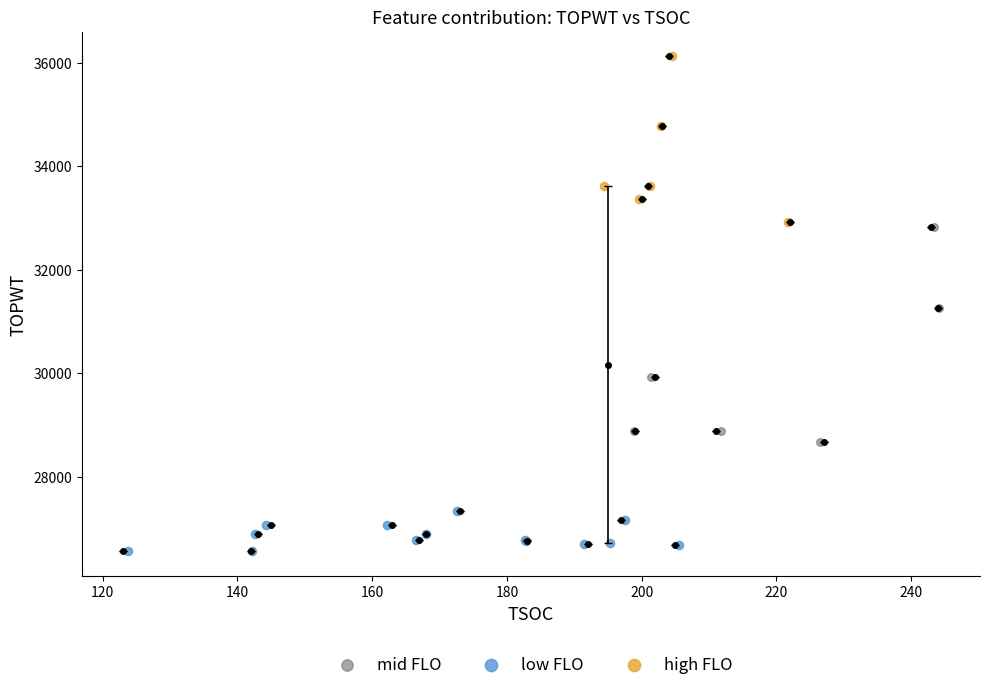

Which series reaches the maximum Y coordinate?

high FLO